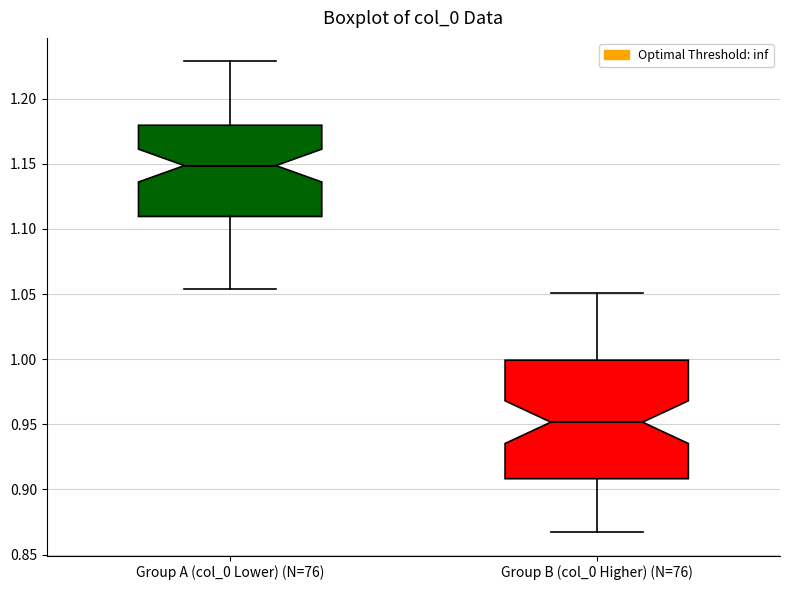

Which box has the highest median line?

Group A (col_0 Lower) (N=76)